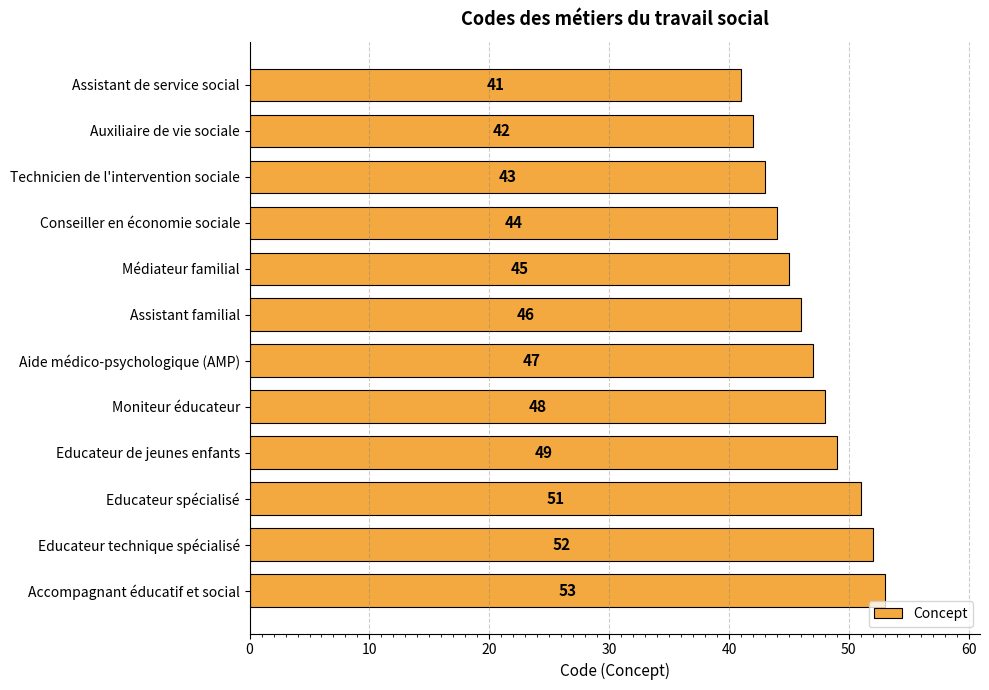

True or false: the data shows 26 at Auxiliaire de vie sociale.

False